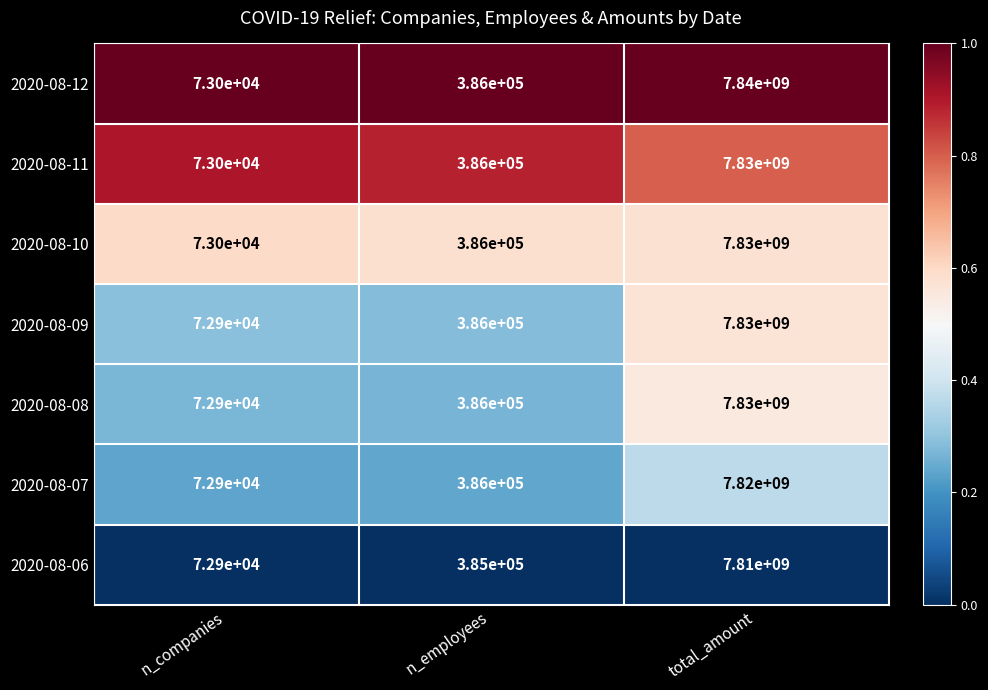

What is the average value of the 2020-08-07 series?

2606819633